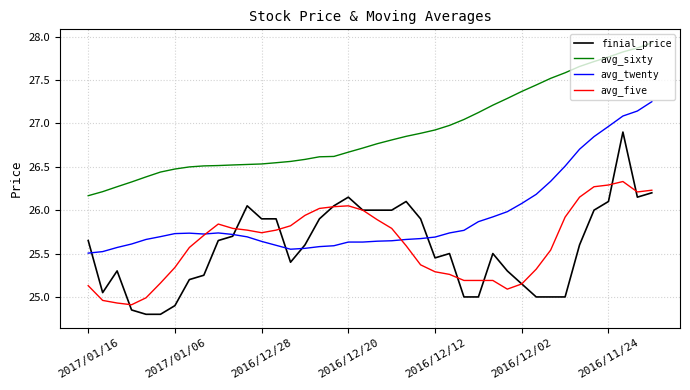

Which series has the largest total across all categories?

avg_sixty